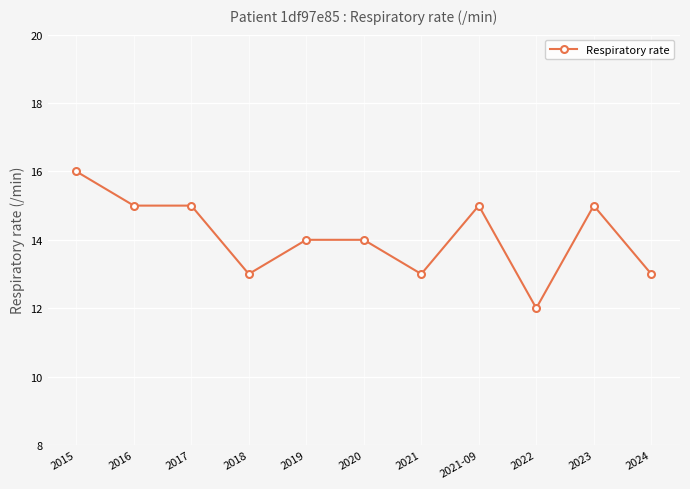

What is the difference between the values at 2023 and 2022?

3